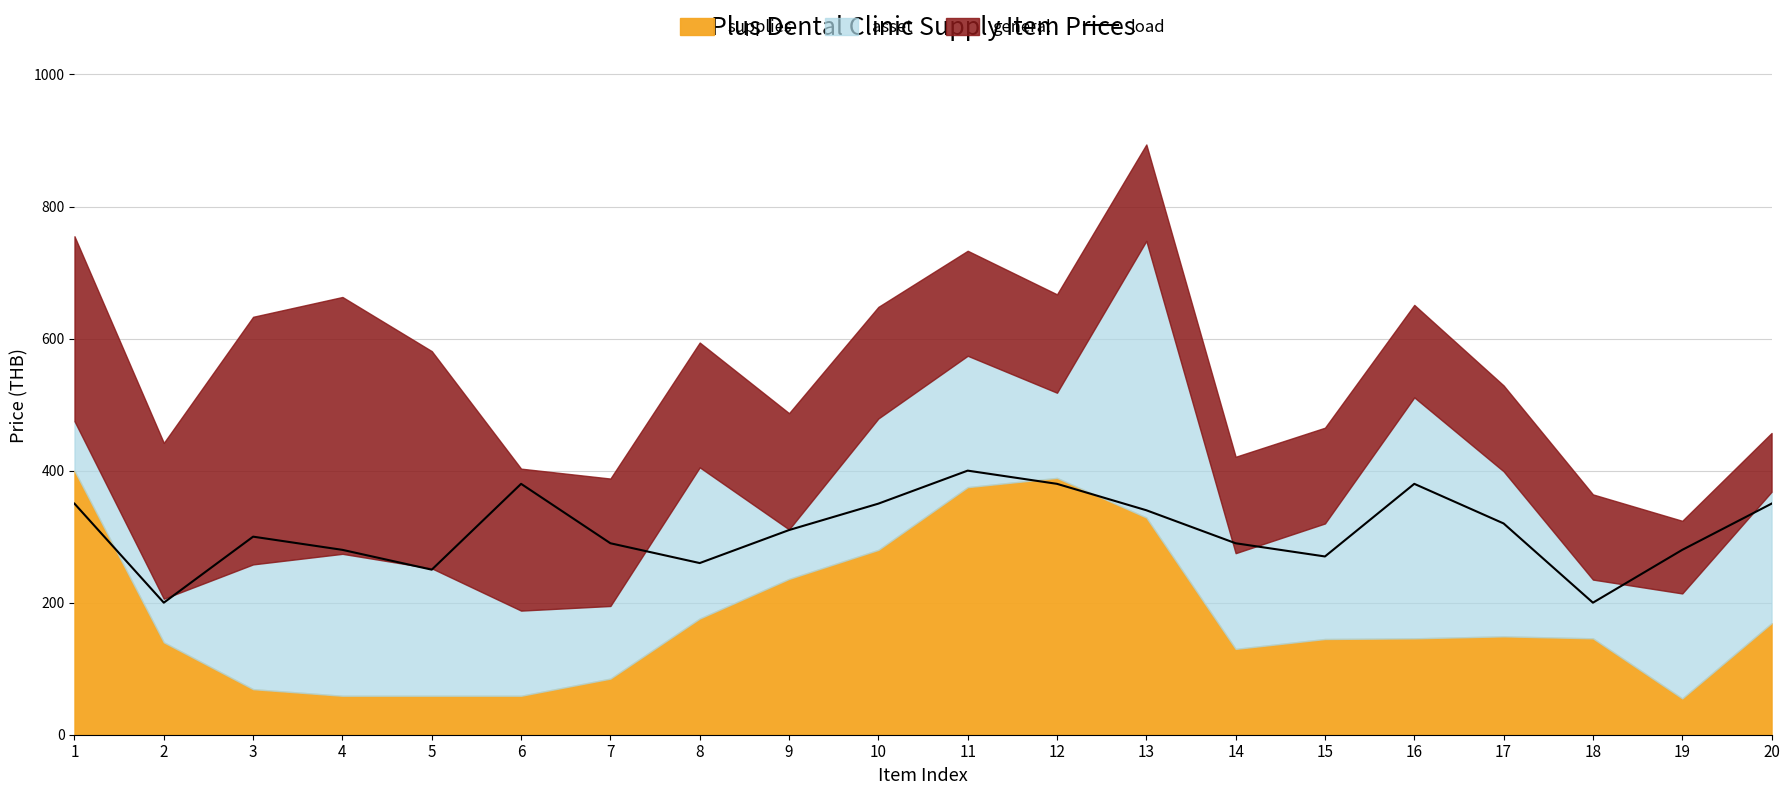

How many points are higher than both their immediate neighbors (excluding endpoints)?

4